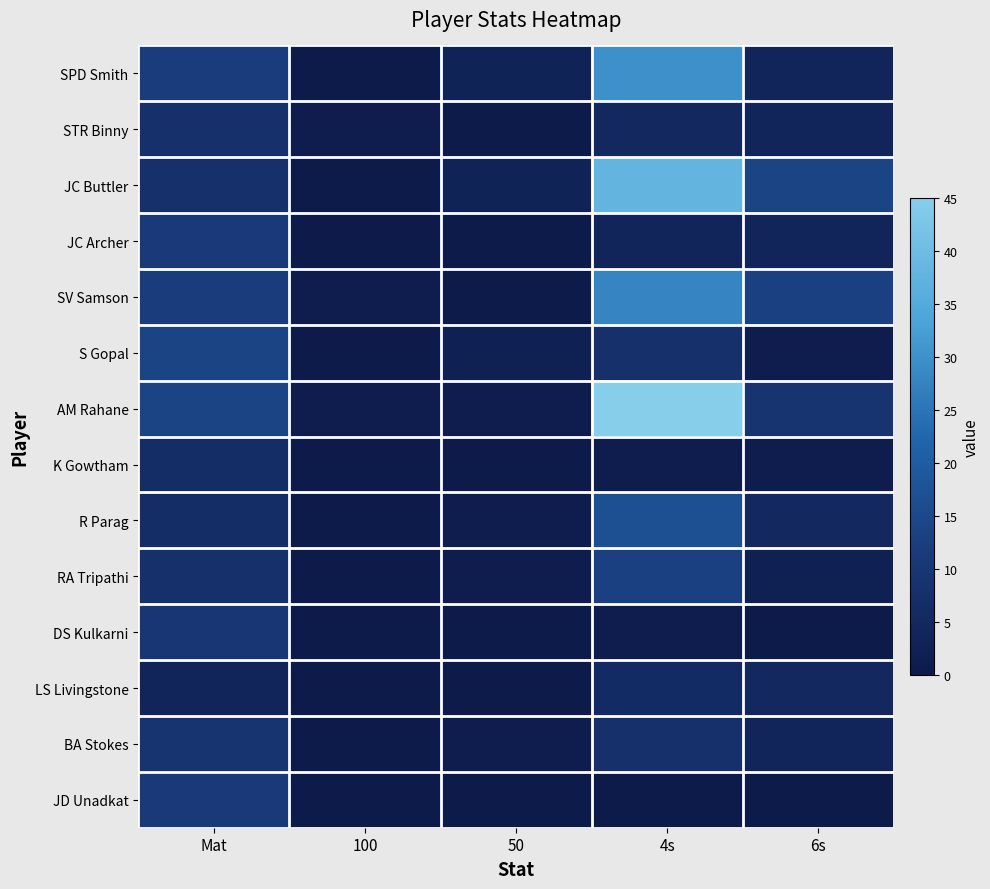

Reading left to right, extract all data points from this chart.

SPD Smith: Mat=12	100=0	50=3	4s=30	6s=4
STR Binny: Mat=8	100=1	50=0	4s=5	6s=4
JC Buttler: Mat=8	100=0	50=3	4s=38	6s=14
JC Archer: Mat=11	100=0	50=0	4s=4	6s=4
SV Samson: Mat=12	100=1	50=0	4s=28	6s=13
S Gopal: Mat=14	100=0	50=2	4s=8	6s=1
AM Rahane: Mat=14	100=1	50=1	4s=45	6s=9
K Gowtham: Mat=7	100=0	50=0	4s=1	6s=1
R Parag: Mat=7	100=0	50=1	4s=17	6s=5
RA Tripathi: Mat=8	100=0	50=1	4s=13	6s=2
DS Kulkarni: Mat=10	100=0	50=0	4s=1	6s=0
LS Livingstone: Mat=4	100=0	50=0	4s=6	6s=5
BA Stokes: Mat=9	100=0	50=1	4s=8	6s=4
JD Unadkat: Mat=11	100=0	50=0	4s=0	6s=0